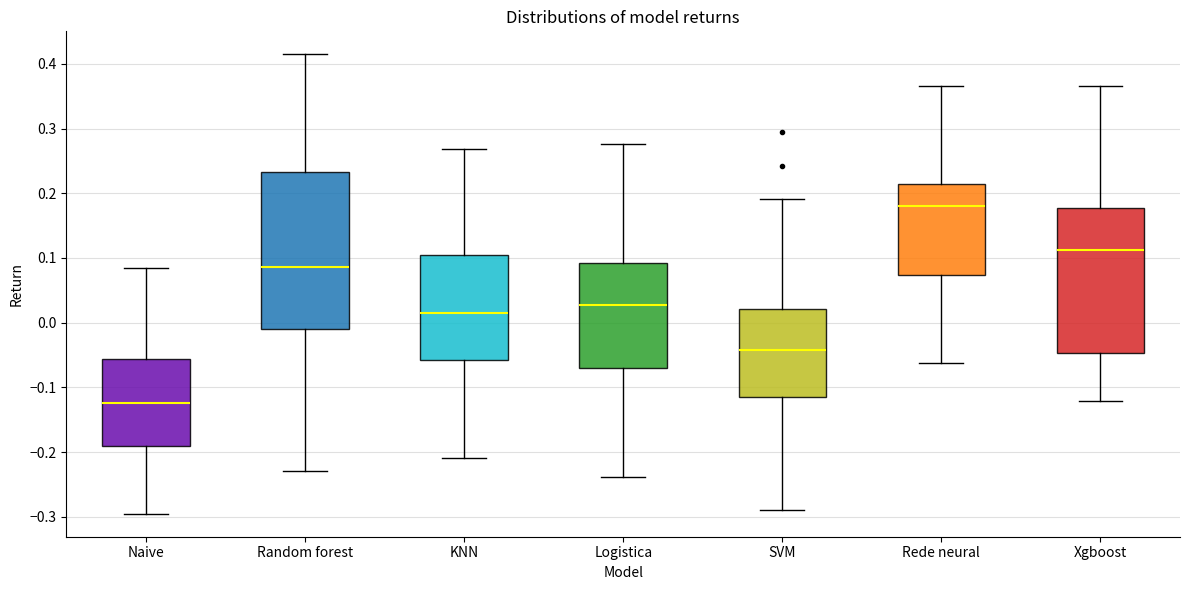

Where does the median line of the box for Xgboost sit on the y-axis? The values are not printed on the chart, so give them approximately, as read against the axis.

0.11